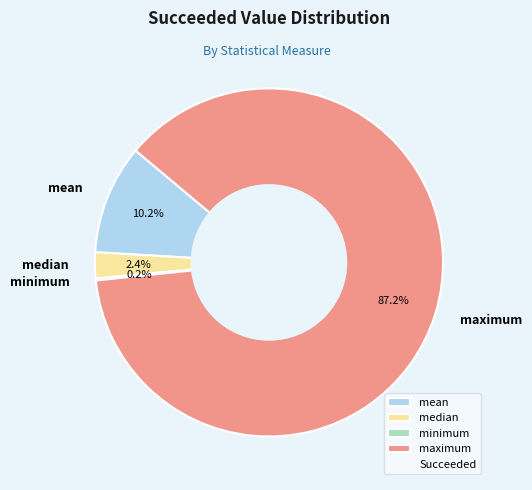

To the nearest percent, what is the difference between the maximum and mean slice percentages?

77%